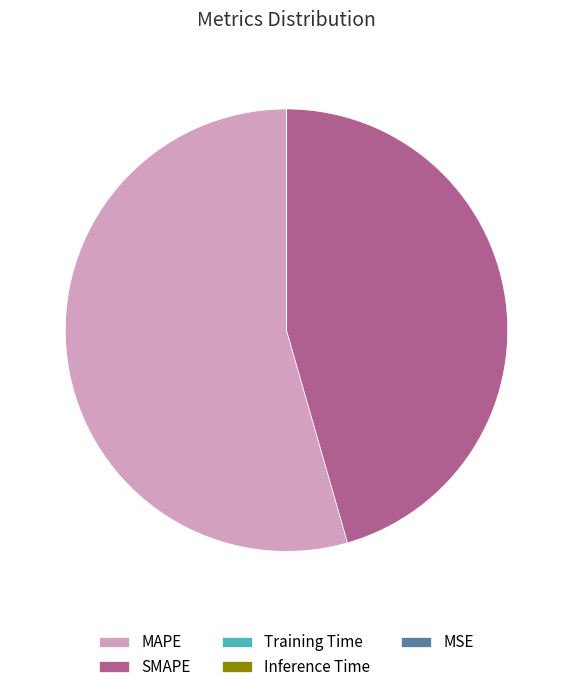

Which category accounts for the majority?

MAPE